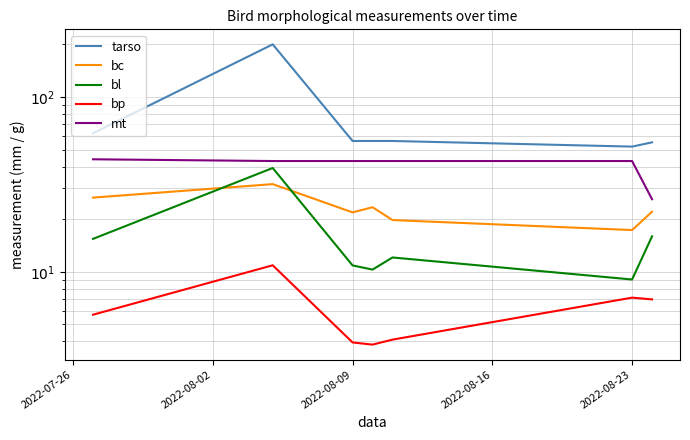

What is the maximum value for bc?

31.7